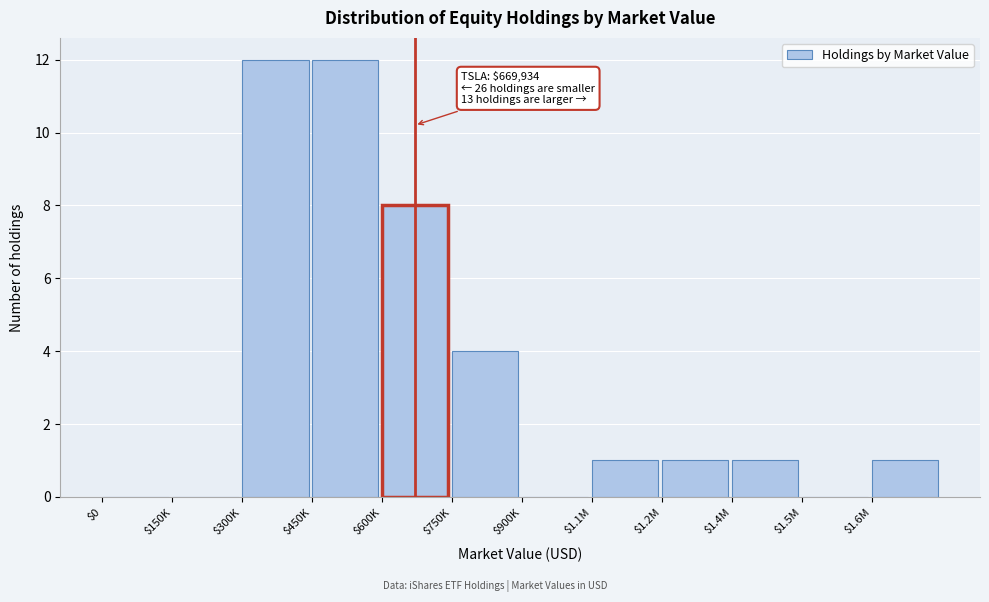

What is the greatest value displayed?

12